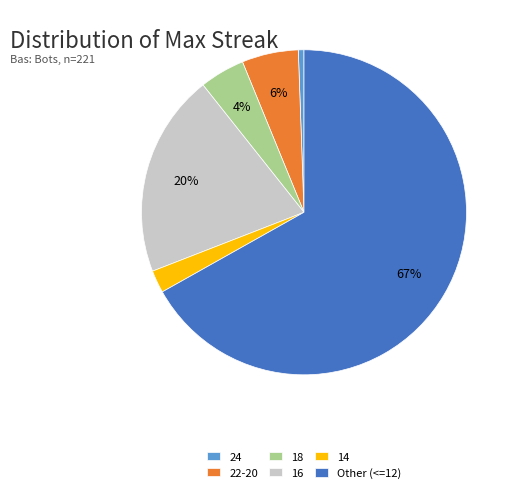

To the nearest percent, what portion does 18 represent?

4%